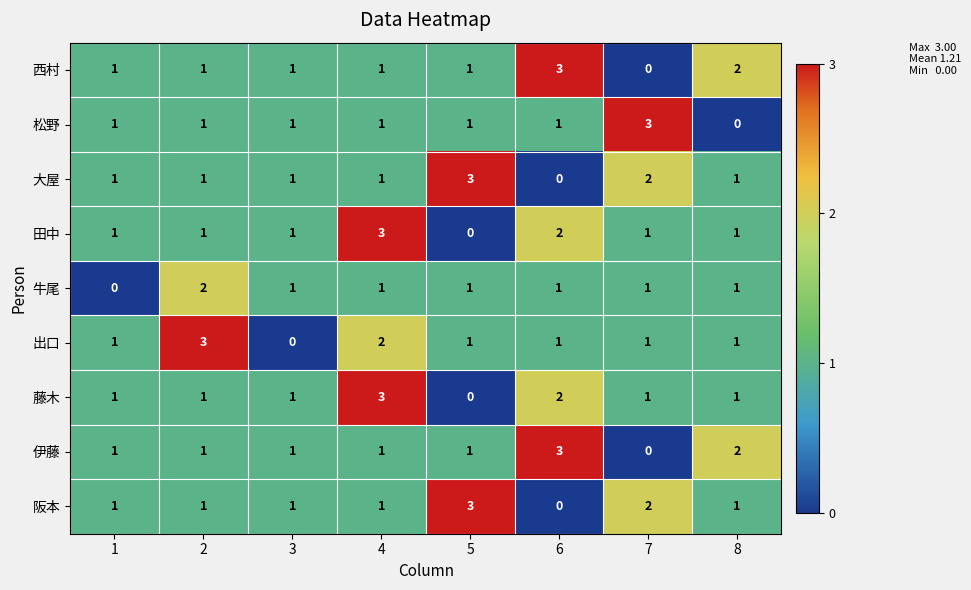

Which series changed the most between 2 and 8?

出口